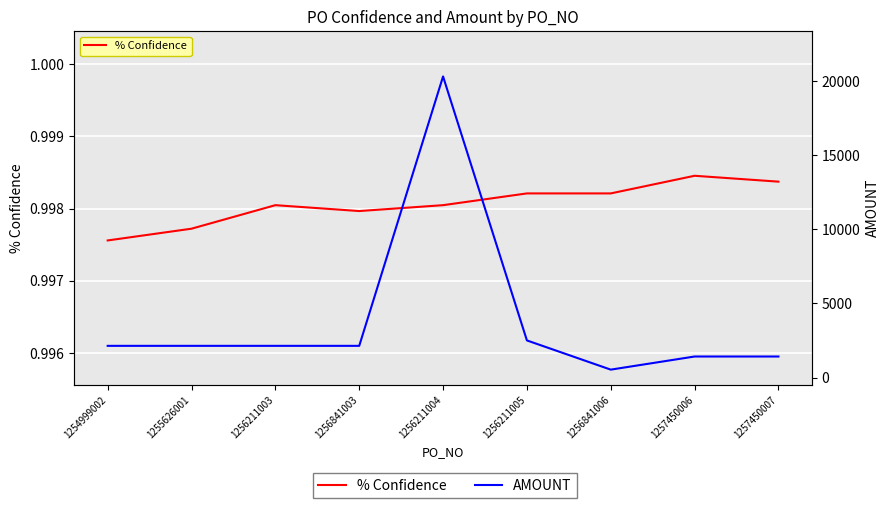

True or false: AMOUNT has more than 1 interior local peaks.

False